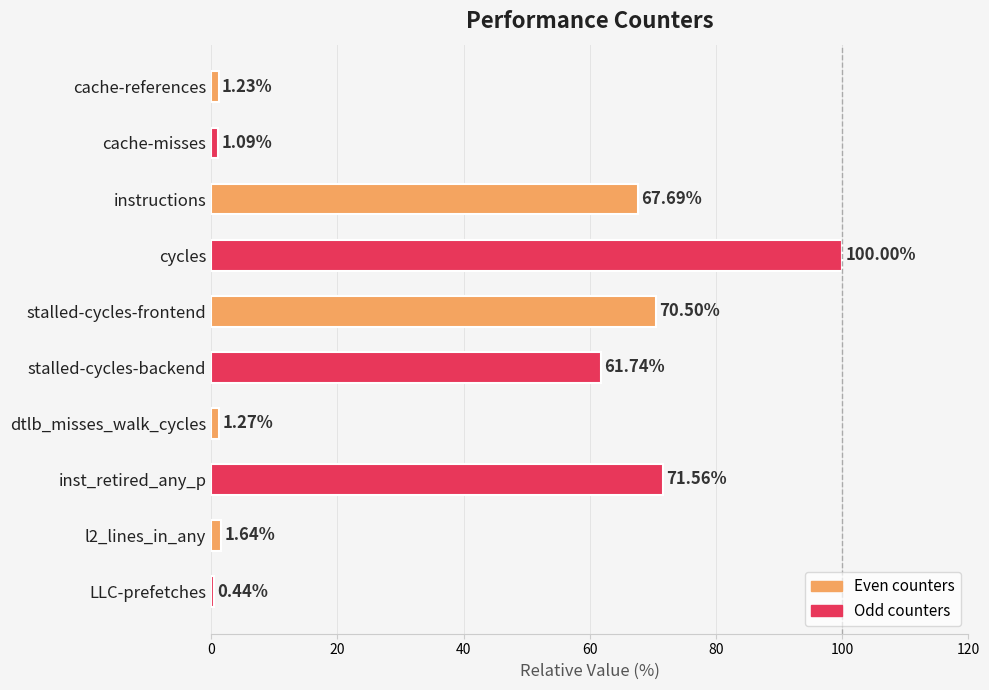

List the labels in order of value, largest first.

cycles, inst_retired_any_p, stalled-cycles-frontend, instructions, stalled-cycles-backend, l2_lines_in_any, dtlb_misses_walk_cycles, cache-references, cache-misses, LLC-prefetches